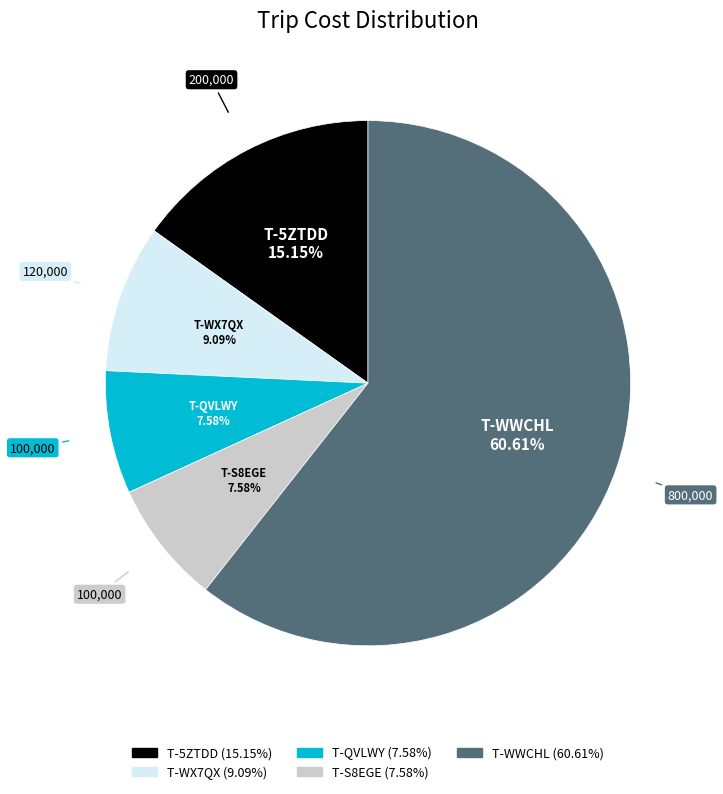

To the nearest percent, what portion does T-5ZTDD represent?

15%